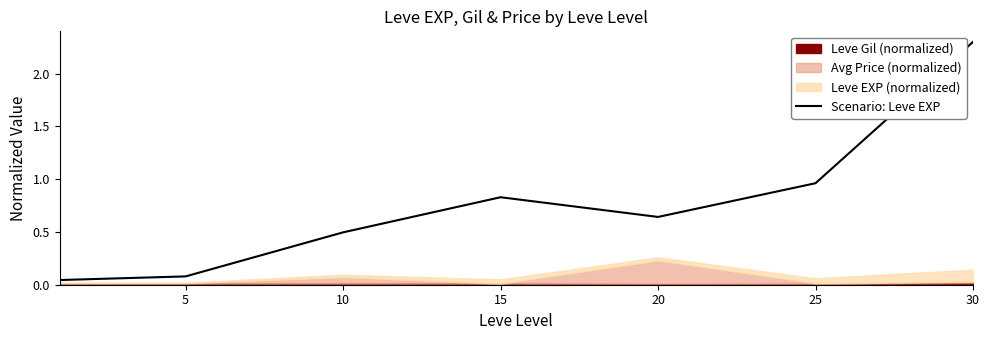

The value of Scenario: Leve EXP at 15 is 1.3. True or false?

False